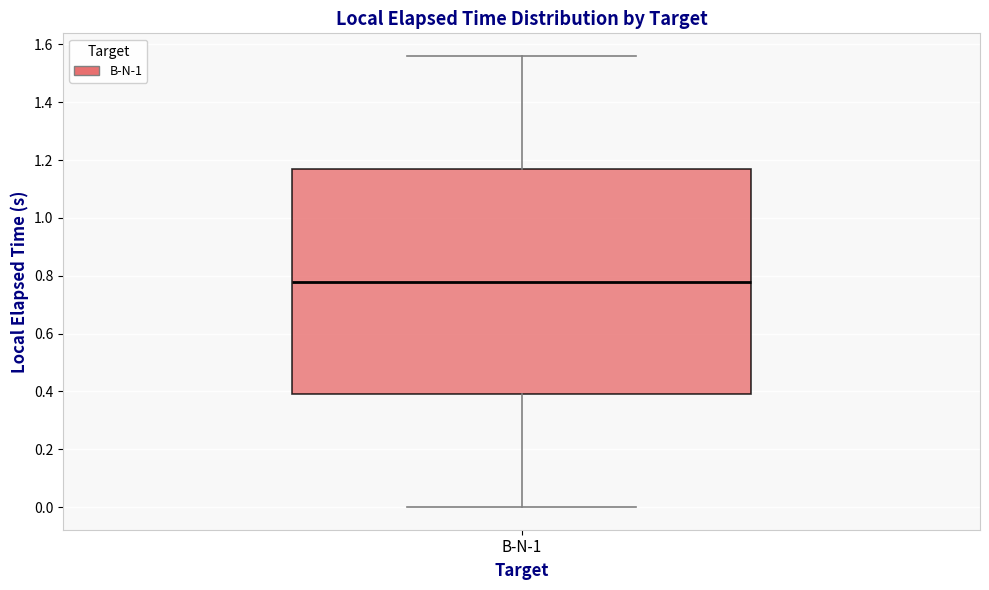

Read this box plot against the y-axis: the position of the median line, the range covered by the box, and the ends of both whiskers. The values are not printed on the chart, so give them approximately, as read against the axis.

median 0.78, box 0.40 to 1.18, whiskers 0.00 to 1.56